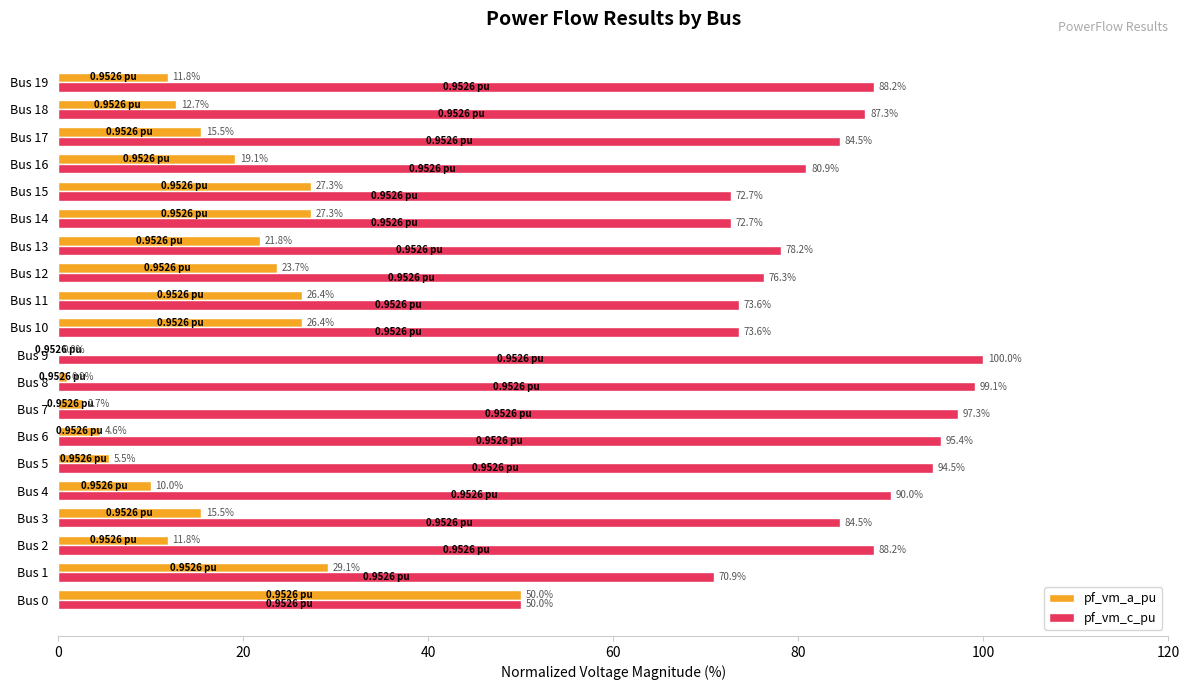

Is the value of pf_vm_c_pu at Bus 17 greater than the value of pf_vm_a_pu at Bus 15?

Yes